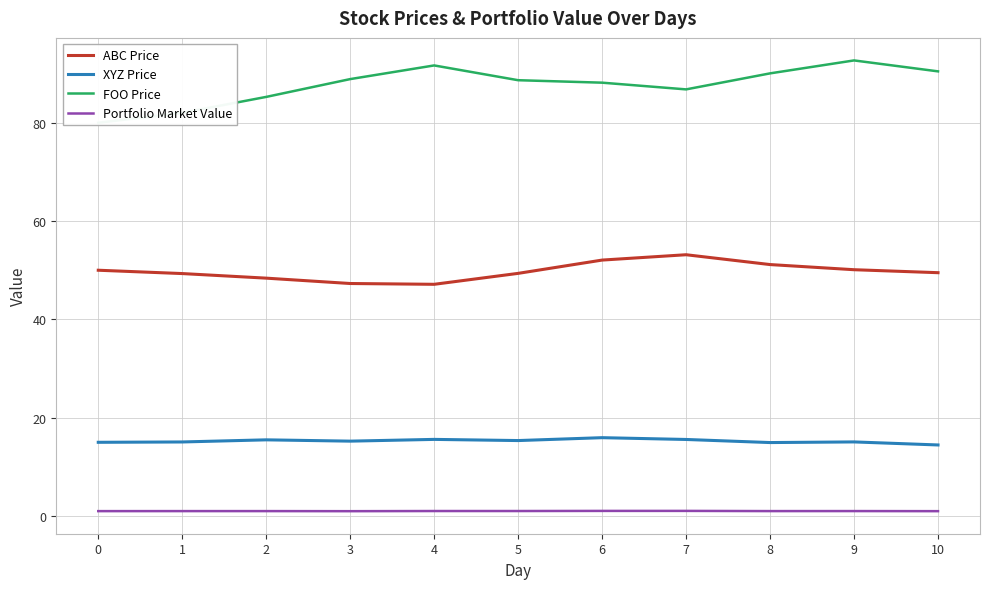

Reading left to right, what are all the values shown in this chart?

ABC Price: 50.0	49.3	48.4	47.3	47.1	49.4	52.1	53.2	51.2	50.1	49.5
XYZ Price: 15.0	15.1	15.5	15.2	15.6	15.4	15.9	15.6	14.9	15.1	14.5
FOO Price: 80.0	82.0	85.3	88.9	91.7	88.7	88.2	86.8	90.0	92.7	90.5
Portfolio Market Value: 1.0	1.0	1.0	1.0	1.0	1.0	1.0	1.0	1.0	1.0	1.0